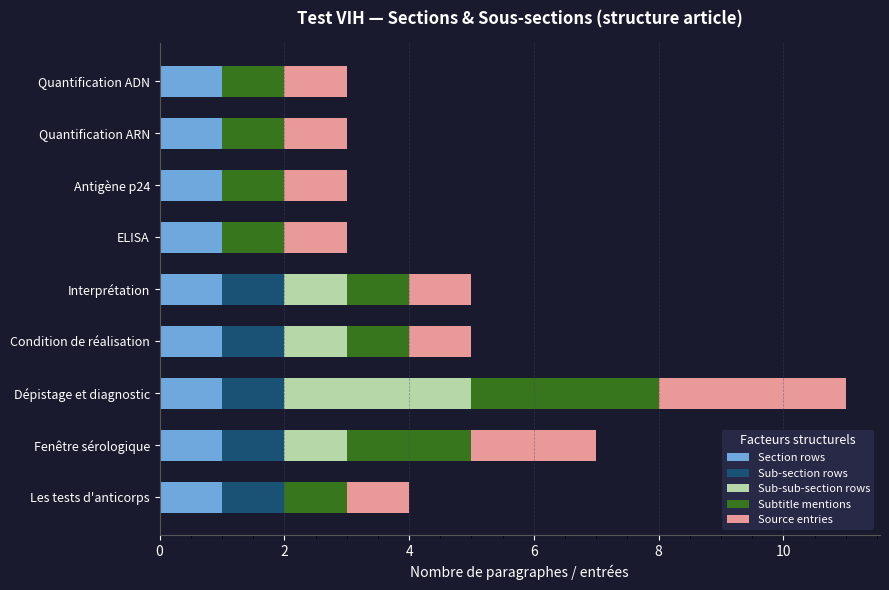

At which category is the sum across all series the highest?

Dépistage et diagnostic